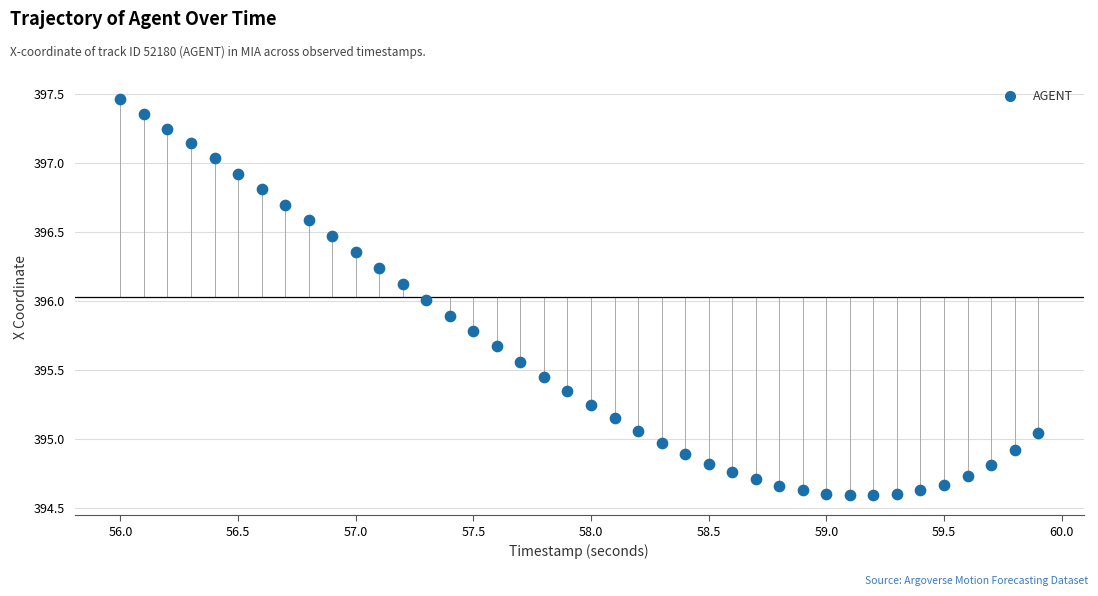

What is the range of X values (max minus min)?

3.9